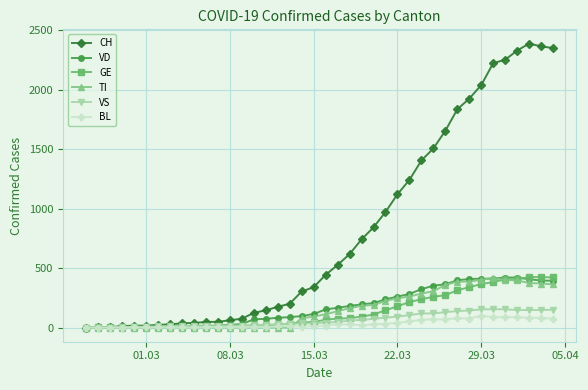

What is the highest value of the TI series?

415